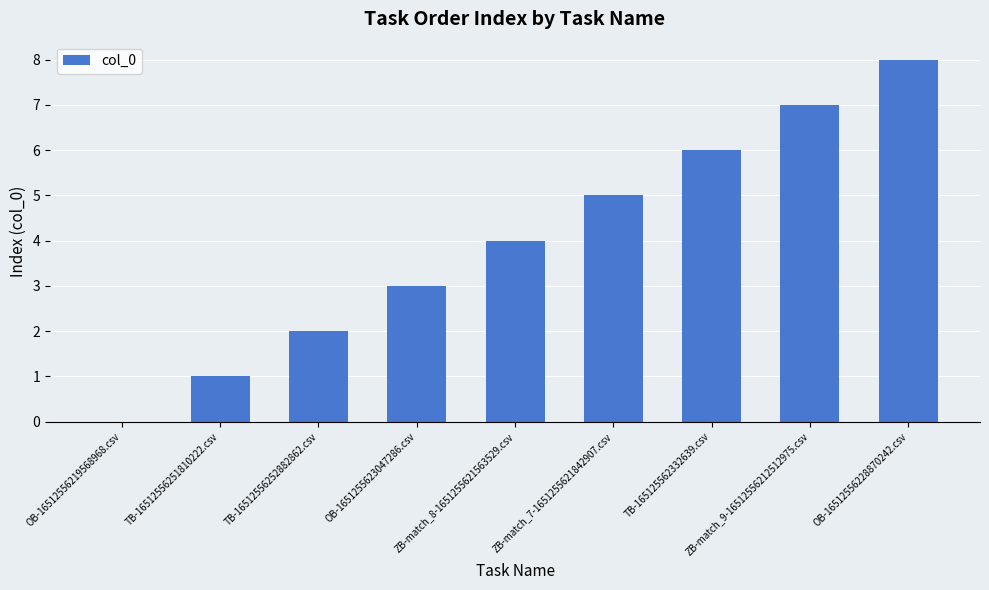

What is the difference between the values at ZB-match_9-16512556212512975.csv and TB-16512556251810222.csv?

6